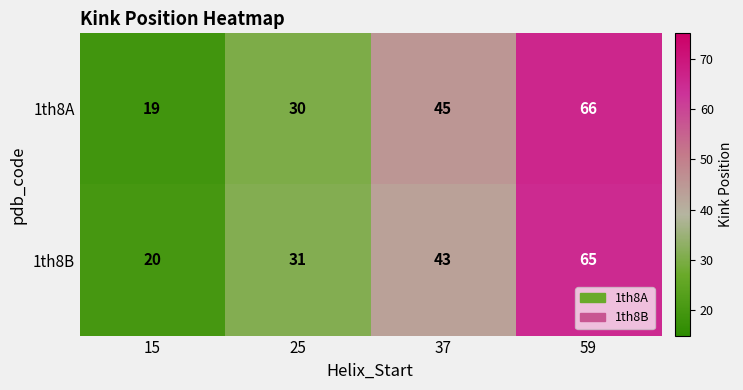

The value of 1th8B at 37 is 43. True or false?

True